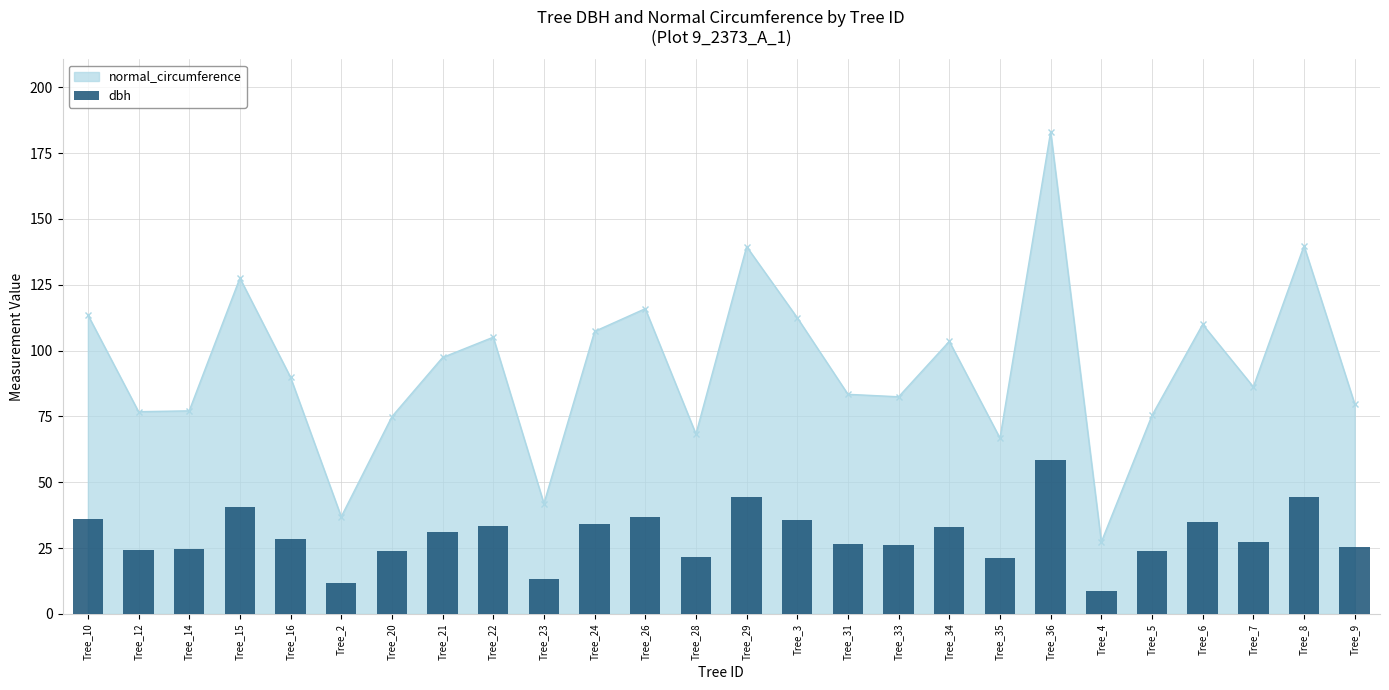

Is it true that the value at Tree_15 is 15.1?

False